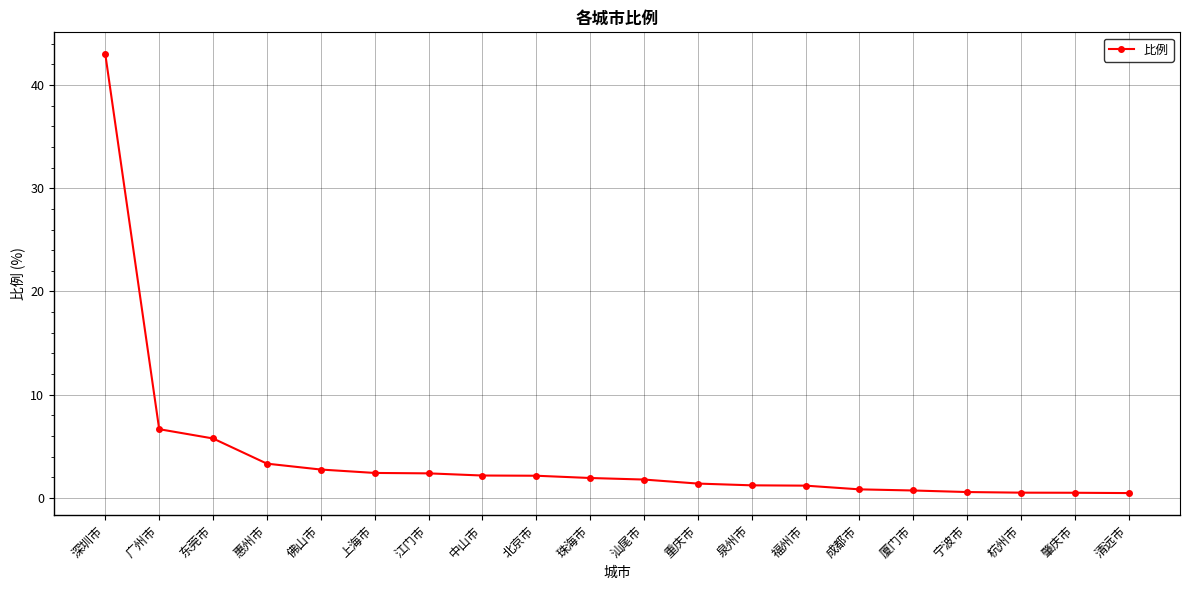

Which label corresponds to the largest value in the chart?

深圳市